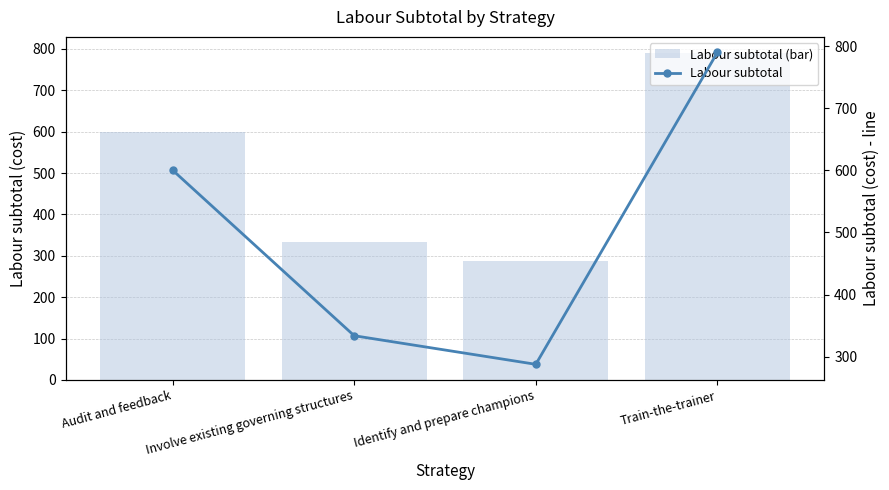

What is the smallest value displayed?

287.9